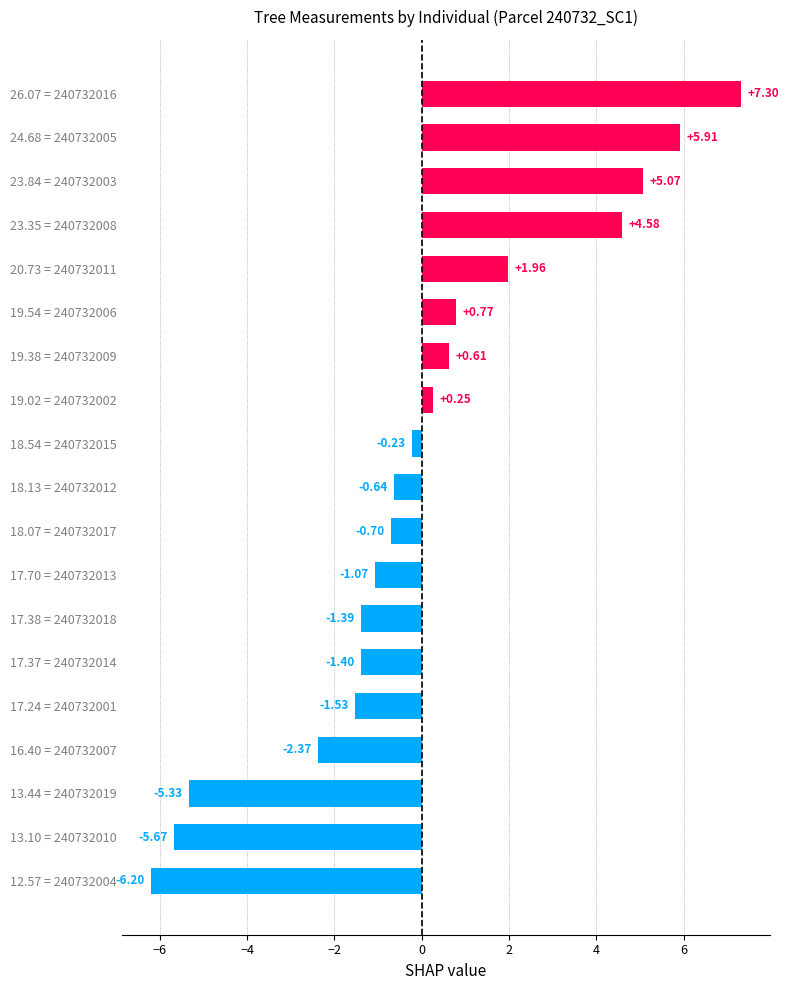

Between 17.70 = 240732013 and 13.10 = 240732010, which is larger?

17.70 = 240732013